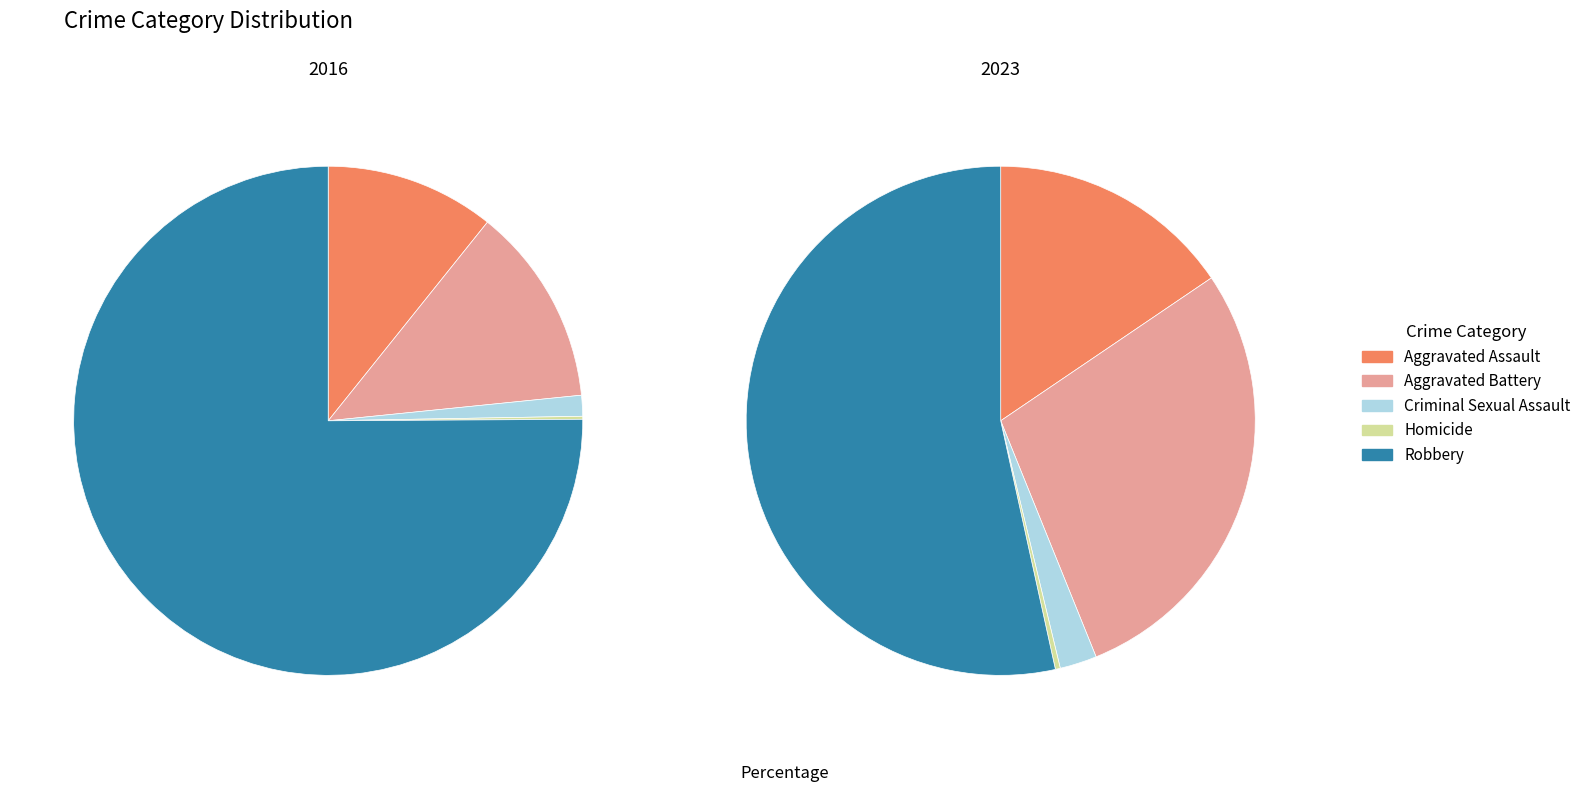

What percentage is the Aggravated Assault slice, to the nearest percent?

16%